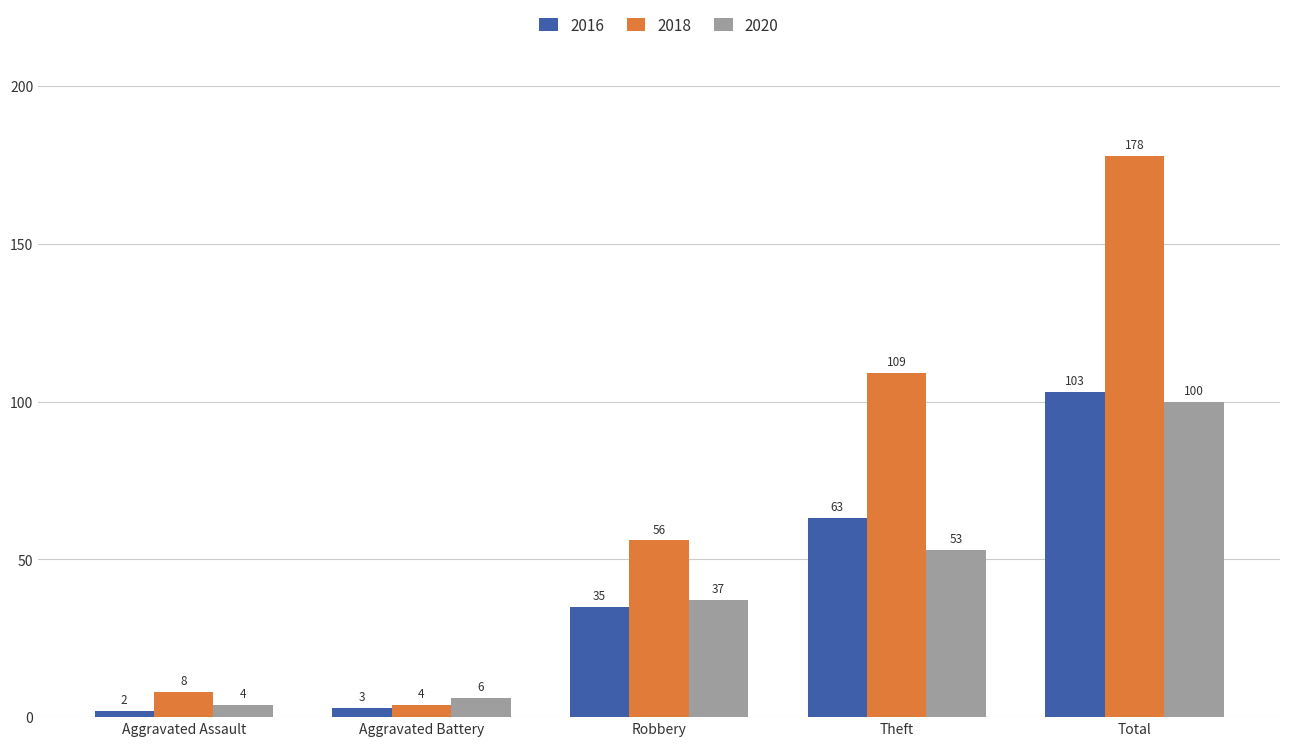

What is the difference between the second highest and second lowest values in the 2016 series?

60